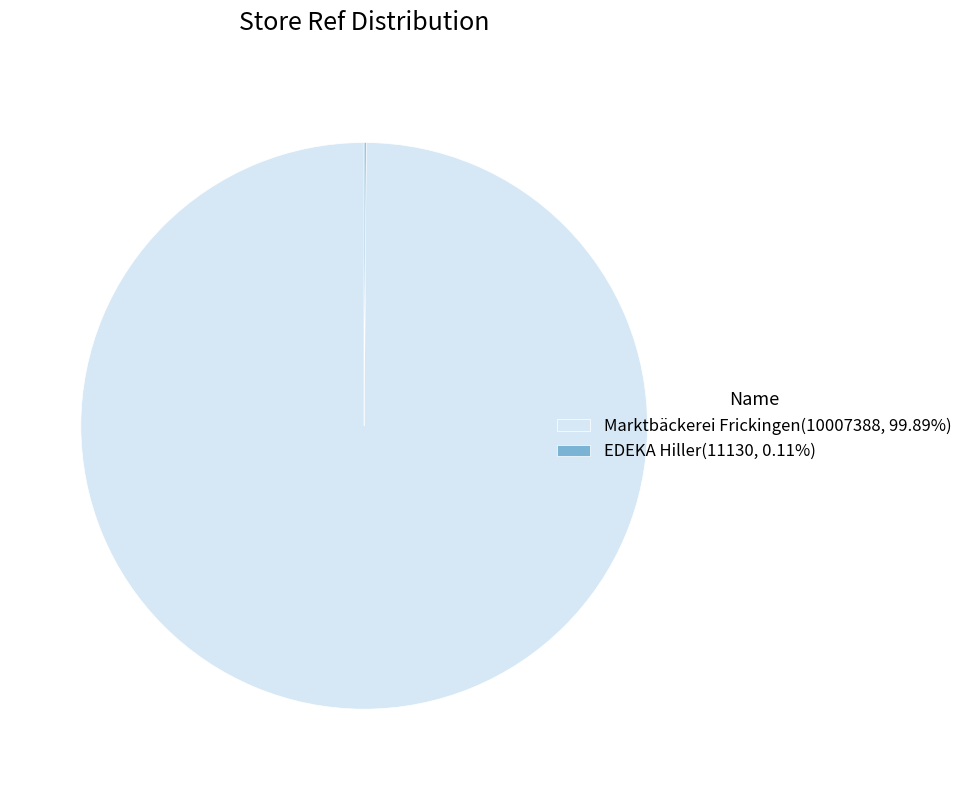

Does Marktbäckerei Frickingen(10007388, 99.89%) account for over 50% of the chart?

Yes